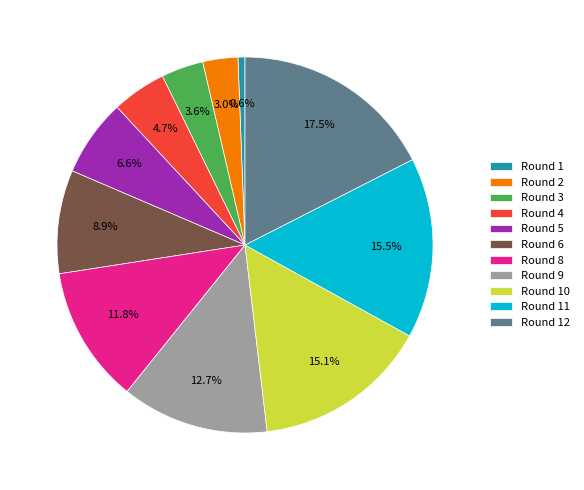

How many segments does this pie chart have?

11